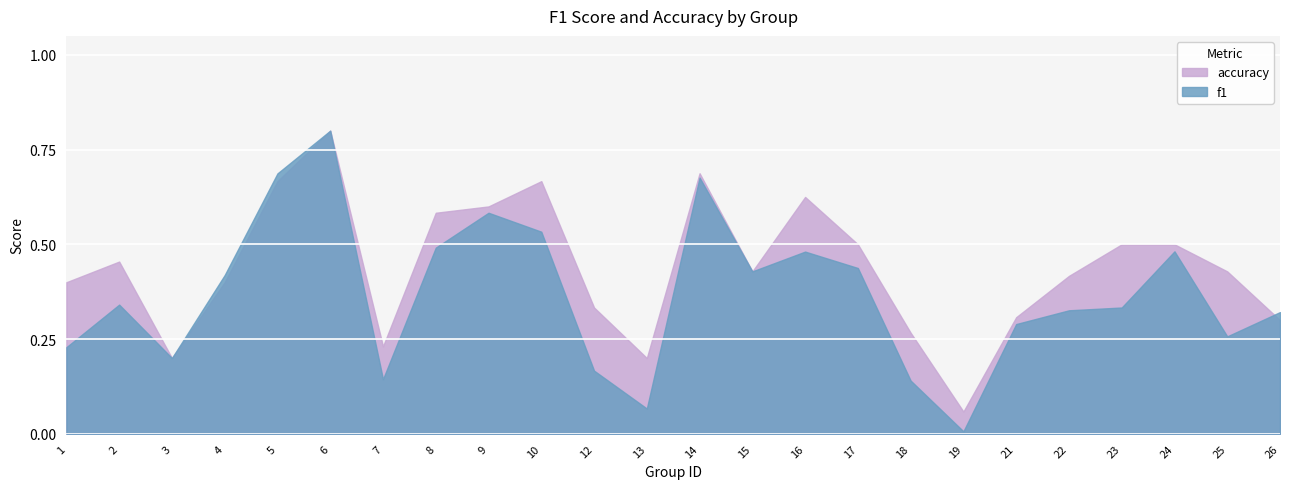

What is the sum of the accuracy values at 4 and 7?

0.6